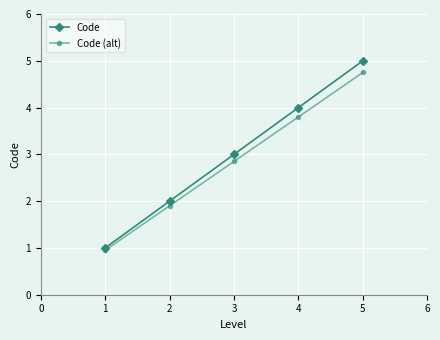

True or false: Code (alt) and Code intersect in this chart.

False